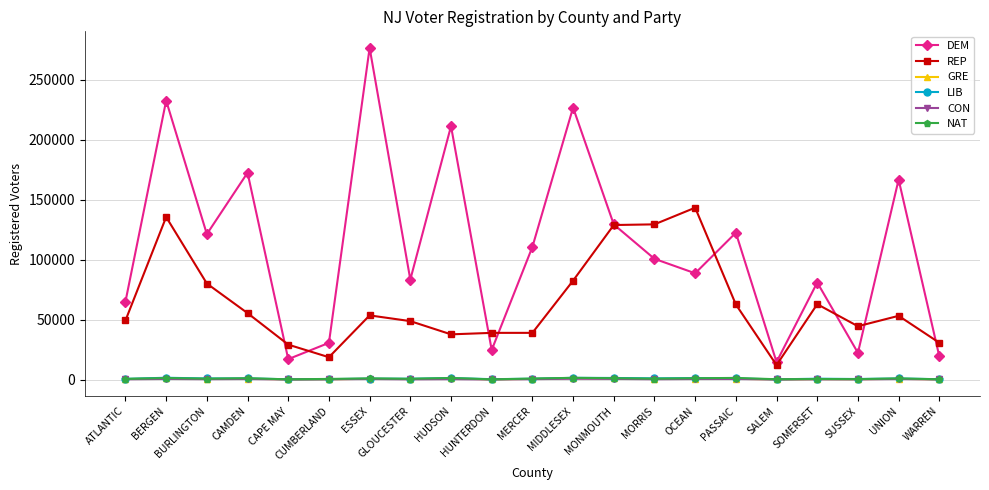

Where is the first local minimum for REP?

CUMBERLAND